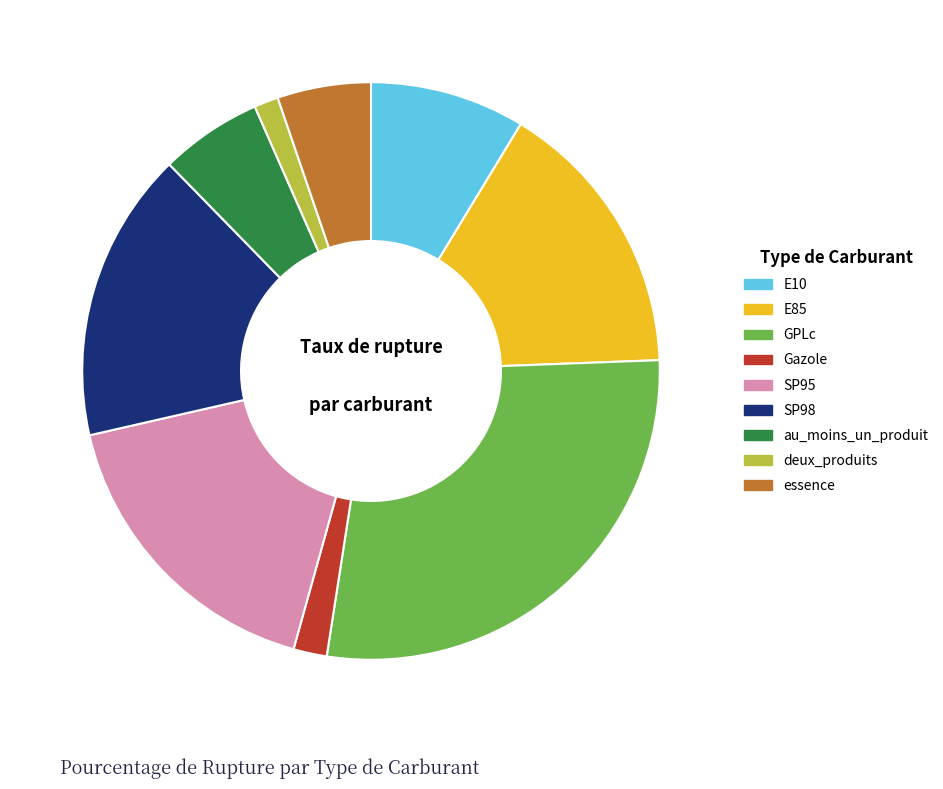

Which slice is the largest?

GPLc